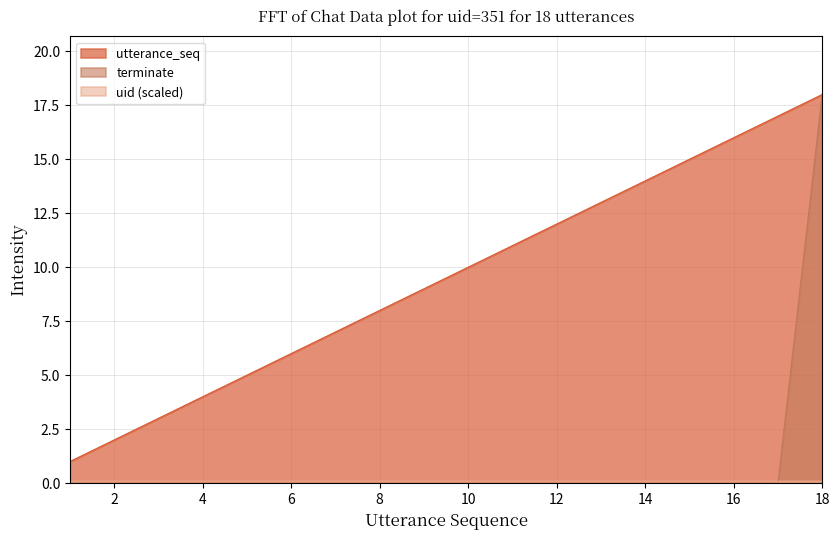

True or false: terminate and utterance_seq intersect in this chart.

False